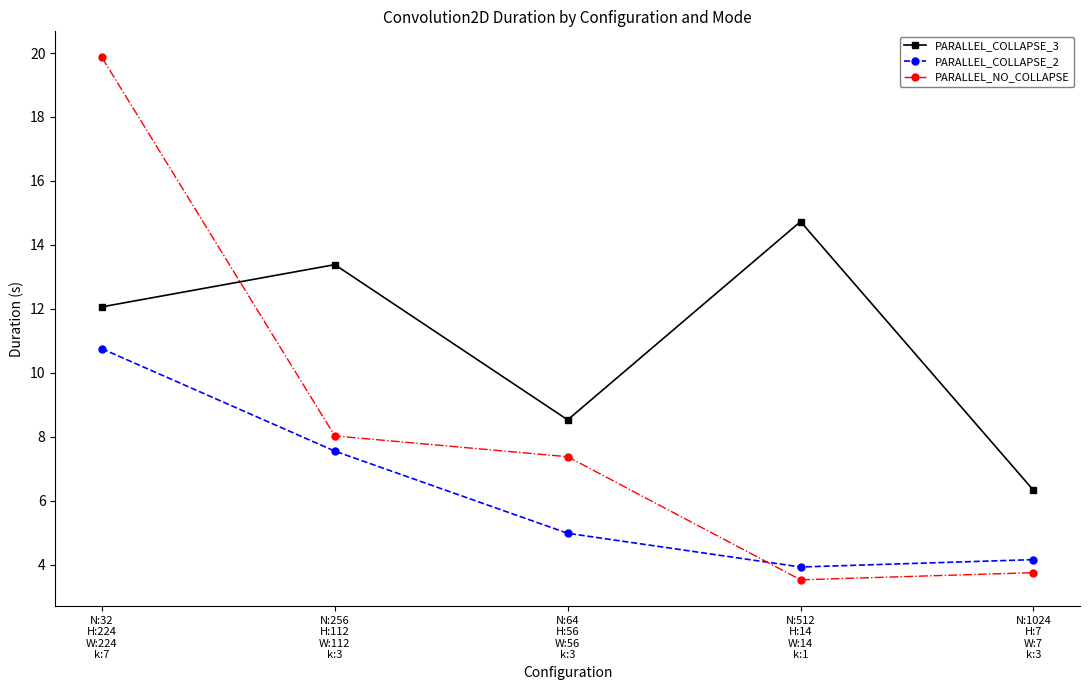

Where is the first local minimum for PARALLEL_COLLAPSE_3?

N:64
H:56
W:56
k:3